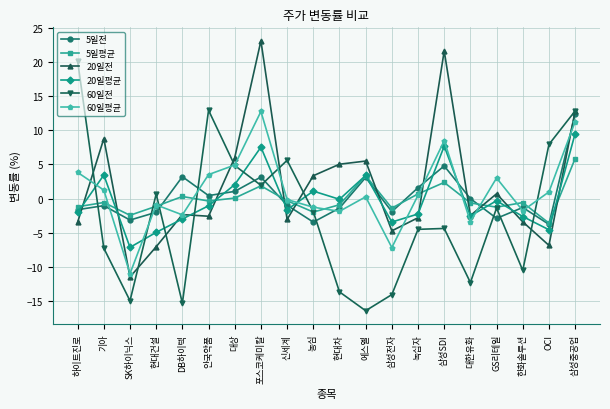

Count the number of data series in this chart.

6